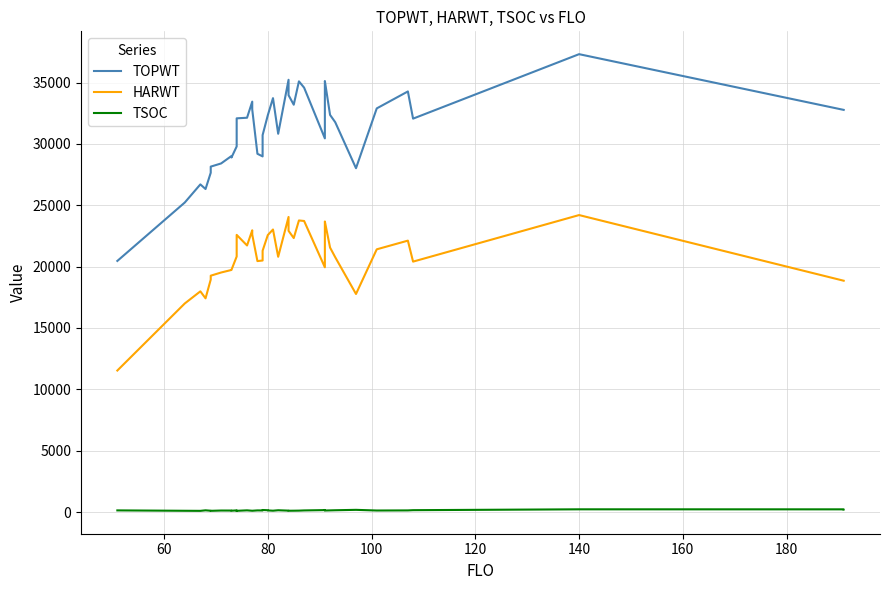

What is the maximum value for TOPWT?

37313